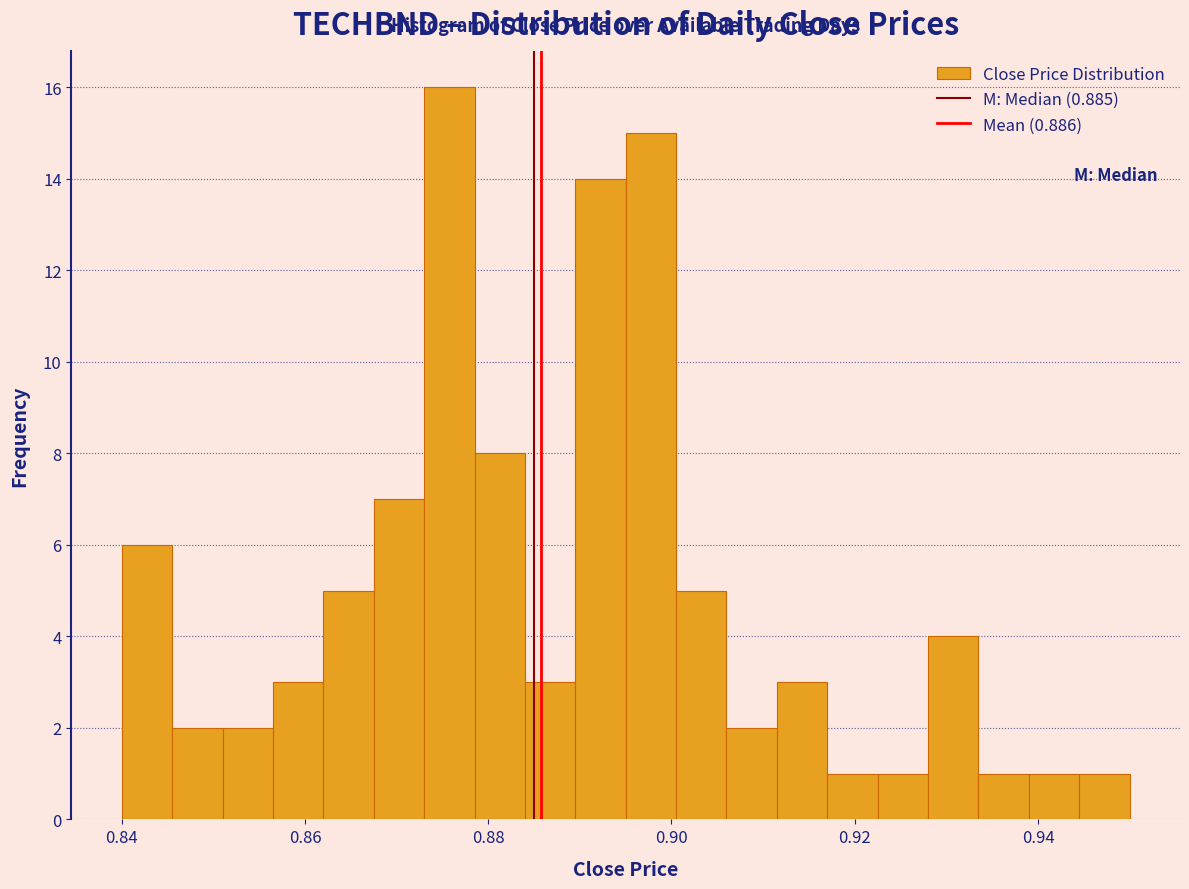

Read against the x-axis, roughly where is the centre of the tallest bar?

0.876